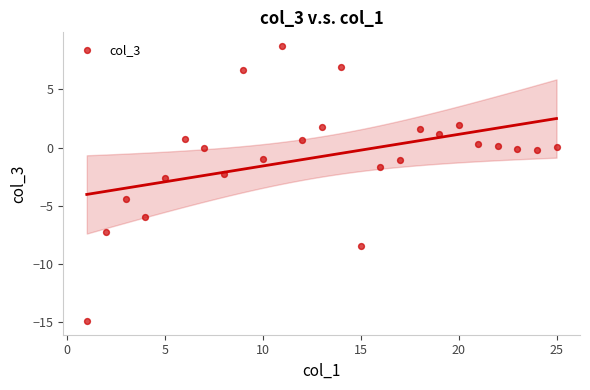

What Y value in the scatter plot is closest to -3?

-2.6